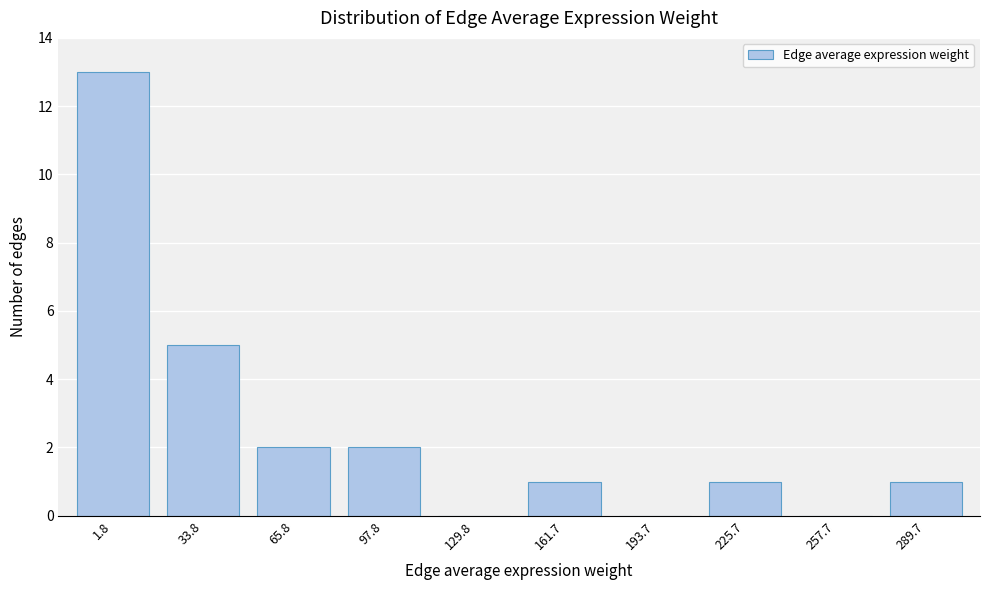

Reading left to right, transcribe all the data shown in this chart.

1.8=13	33.8=5	65.8=2	97.8=2	129.8=0	161.7=1	193.7=0	225.7=1	257.7=0	289.7=1